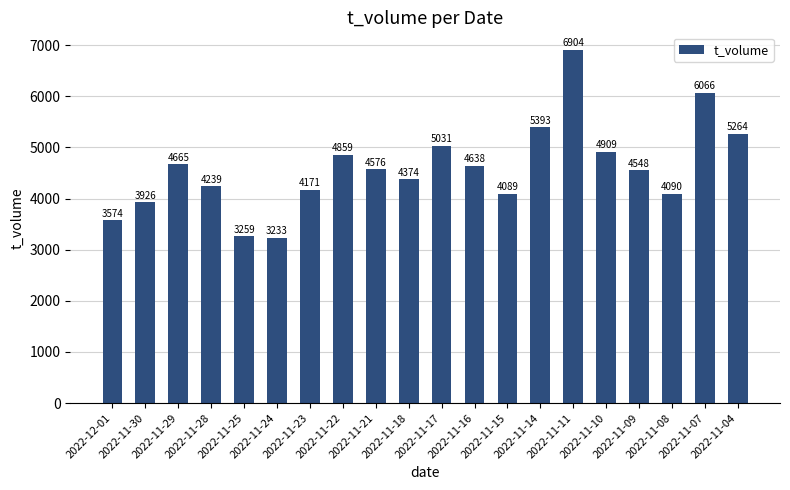

Is it true that the value at 2022-11-25 is 3259?

True